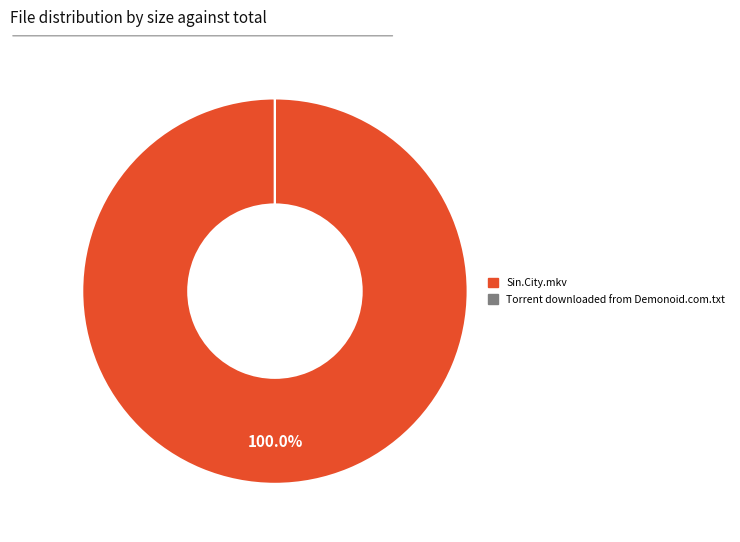

Is there a majority slice in this chart?

Yes